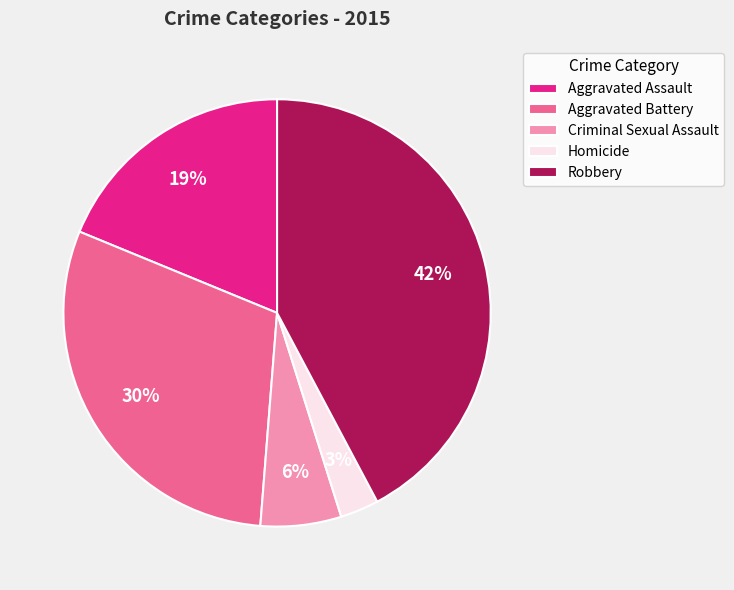

Is there a majority slice in this chart?

No